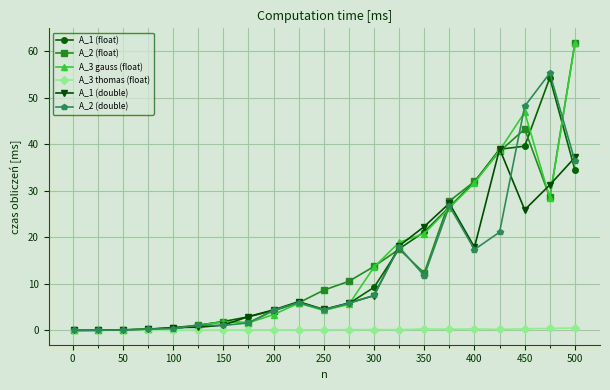

True or false: A_2 (double) has more than 2 points higher than both neighbors.

True